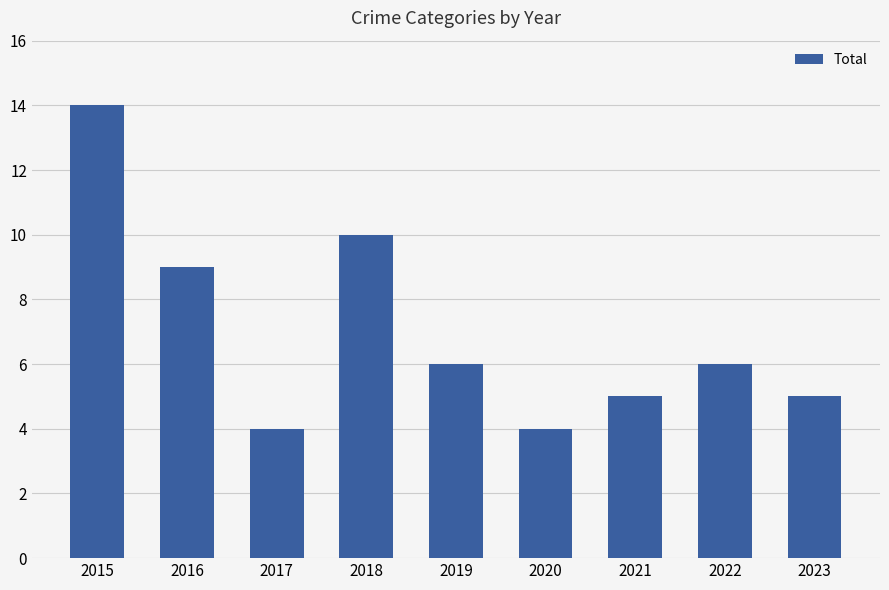

Reading right to left, transcribe all the data shown in this chart.

2023=5	2022=6	2021=5	2020=4	2019=6	2018=10	2017=4	2016=9	2015=14